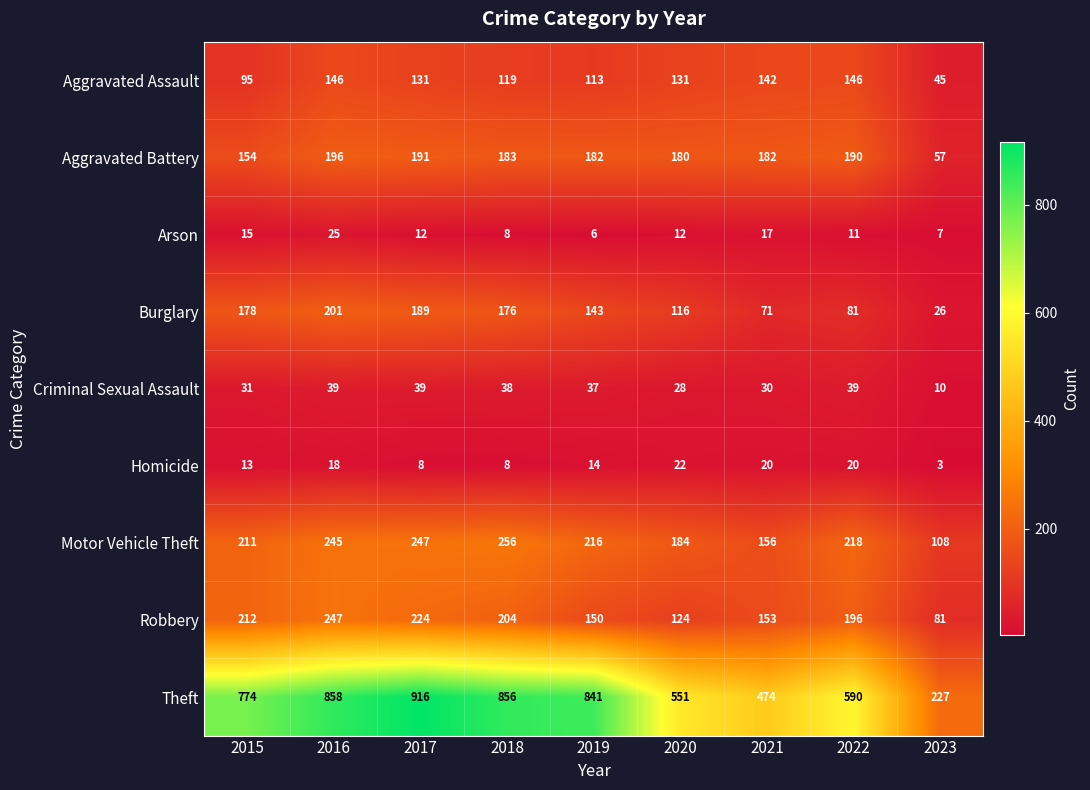

At how many categories does at least one series exceed 193?

9